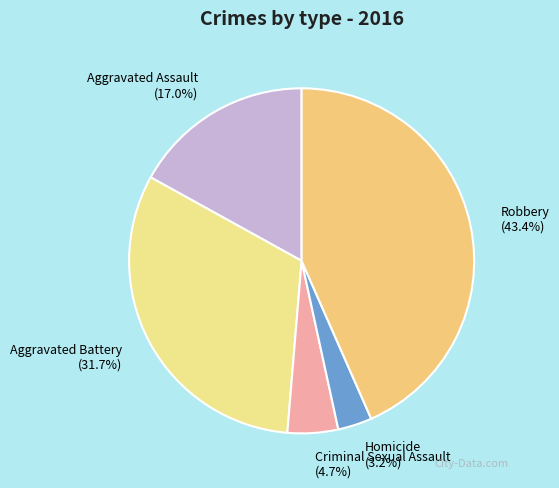

How many slices are in this pie chart?

5